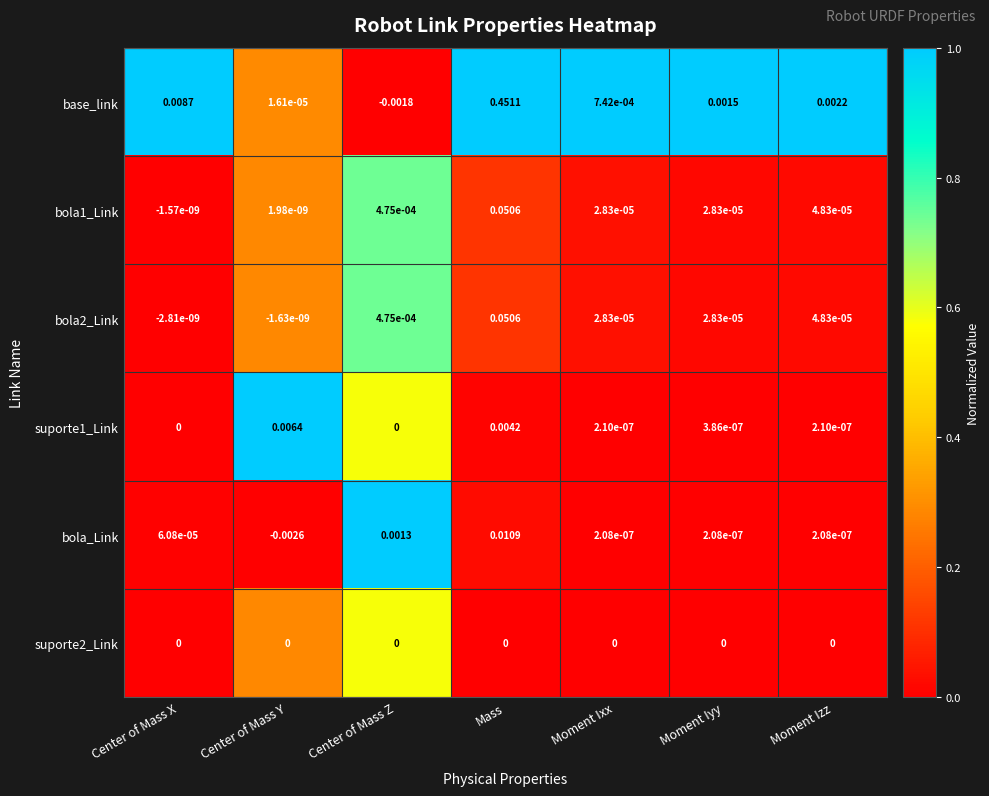

At which label is base_link closest to 0?

Center of Mass Y